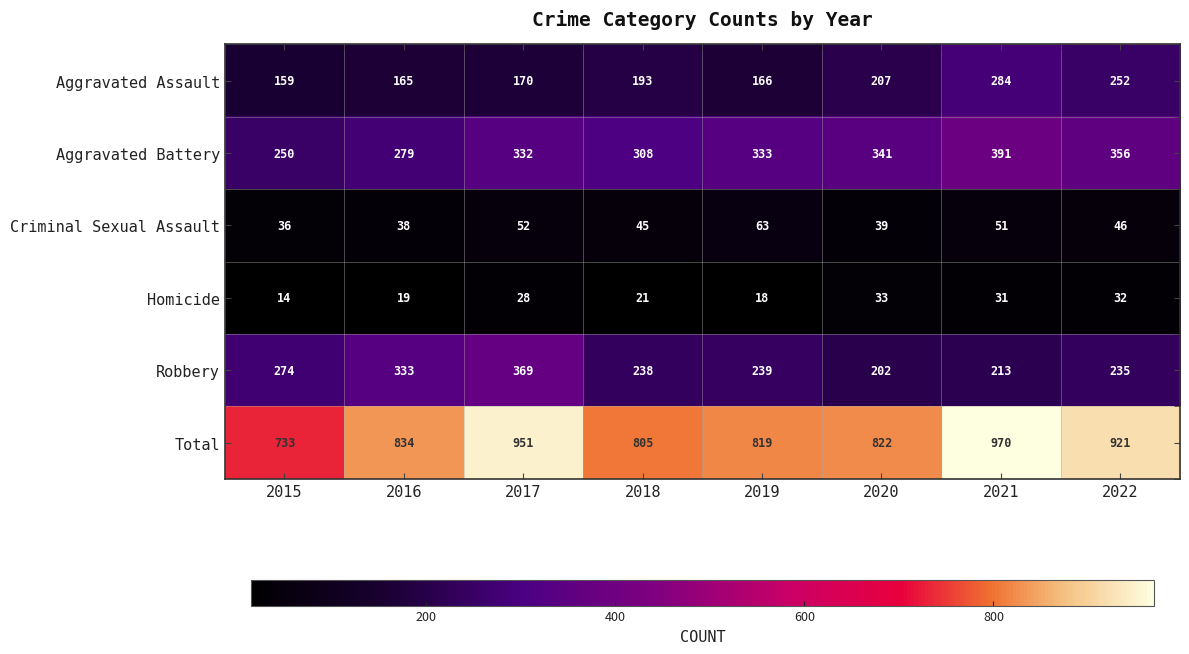

What is the total value across all series at 2019?

1638